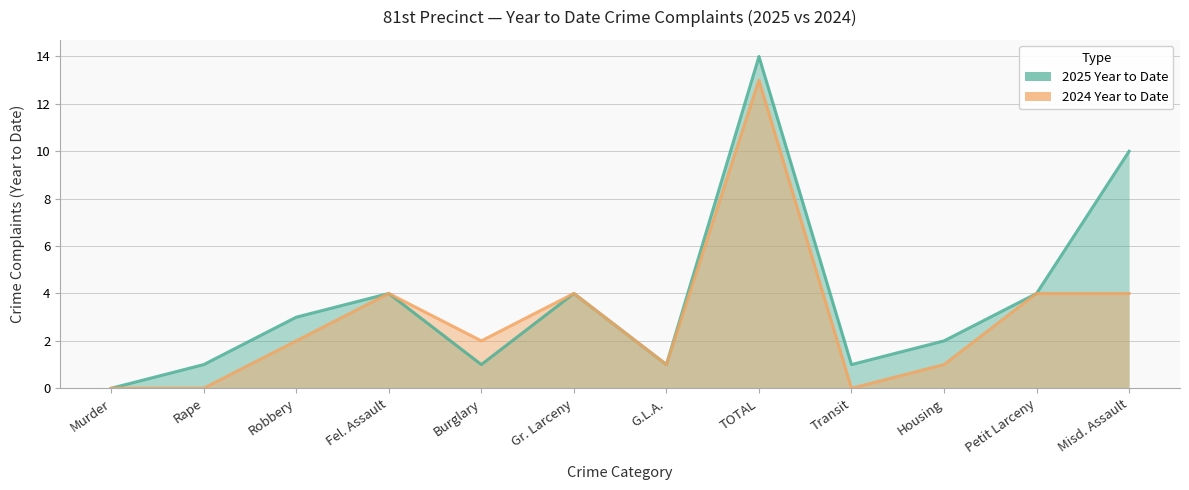

Between Fel. Assault and Petit Larceny, which is larger?

Fel. Assault